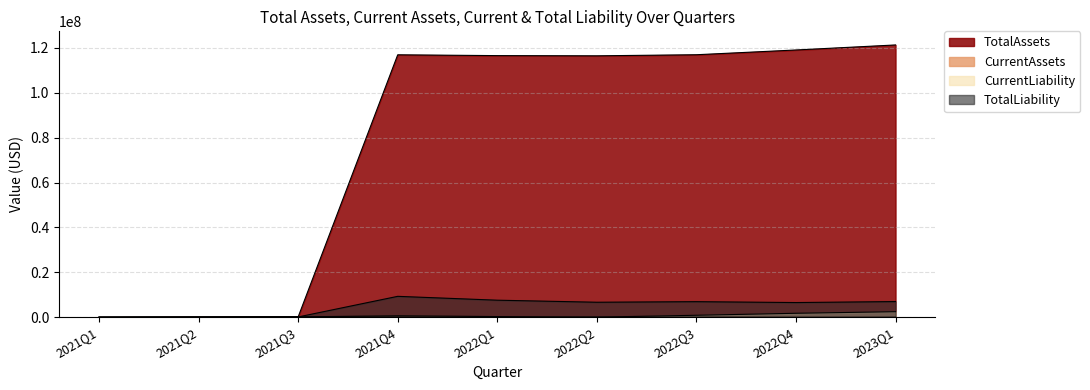

The value of TotalAssets at 2021Q3 is 199472. True or false?

True